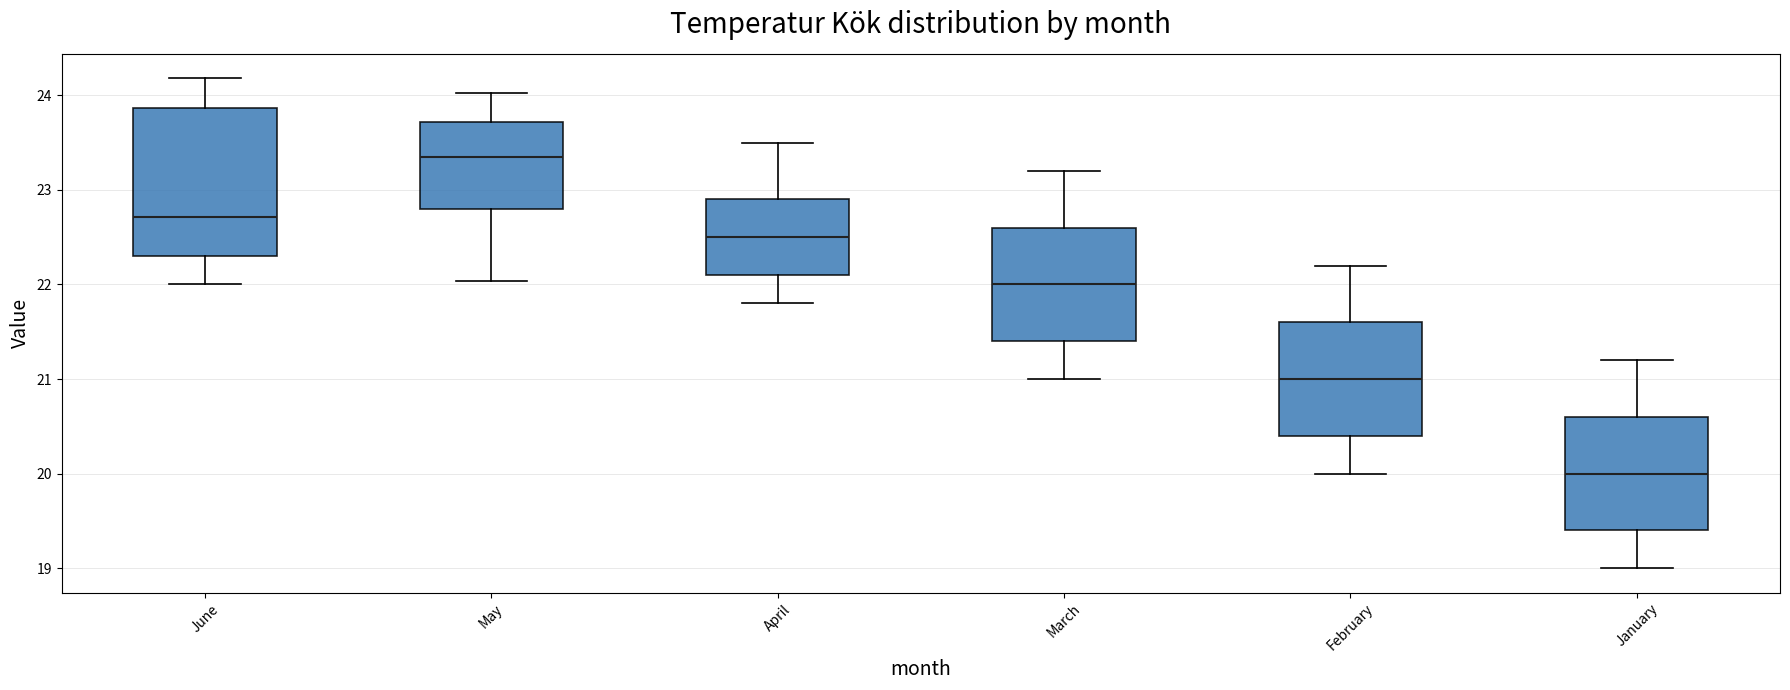

Reading left to right, transcribe this box plot: for each box, give where its median line is, the range the box spans, and where its two whiskers end, as read against the y-axis. The values are not printed on the chart, so give them approximately, as read against the axis.

June: median 22.7, box 22.3 to 23.9, whiskers 22.0 to 24.2
May: median 23.3, box 22.8 to 23.7, whiskers 22.0 to 24.0
April: median 22.5, box 22.1 to 22.9, whiskers 21.8 to 23.5
March: median 22.0, box 21.4 to 22.6, whiskers 21.0 to 23.2
February: median 21.0, box 20.4 to 21.6, whiskers 20.0 to 22.2
January: median 20.0, box 19.4 to 20.6, whiskers 19.0 to 21.2